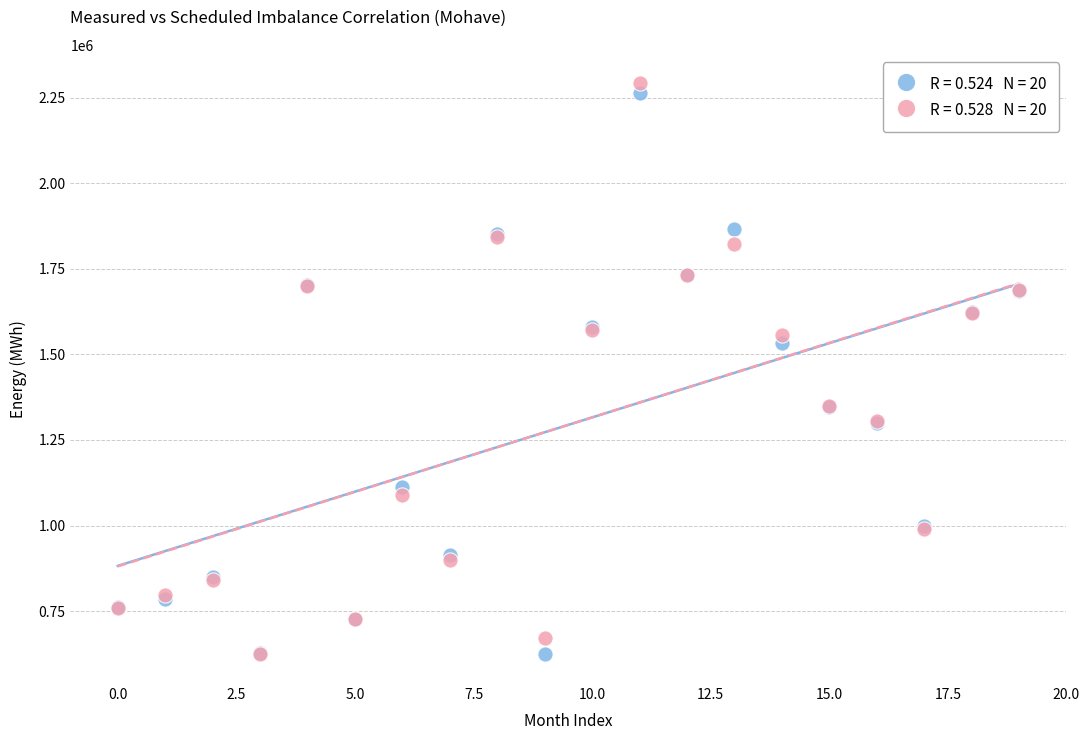

Across all series, what Y value is closest to 1457497?

1533583